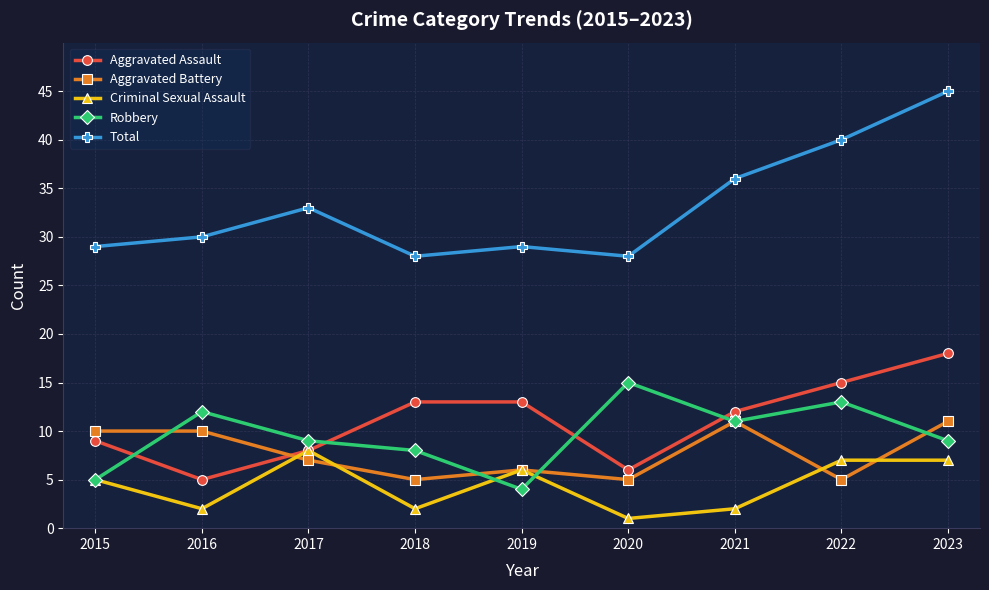

What is the spread (max minus min) of values at 2015?

24